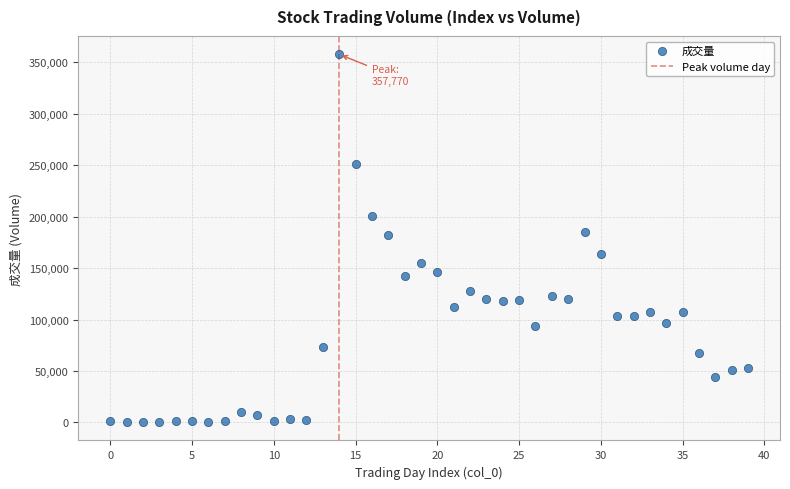

What is the range of Y values (max minus min)?

357450